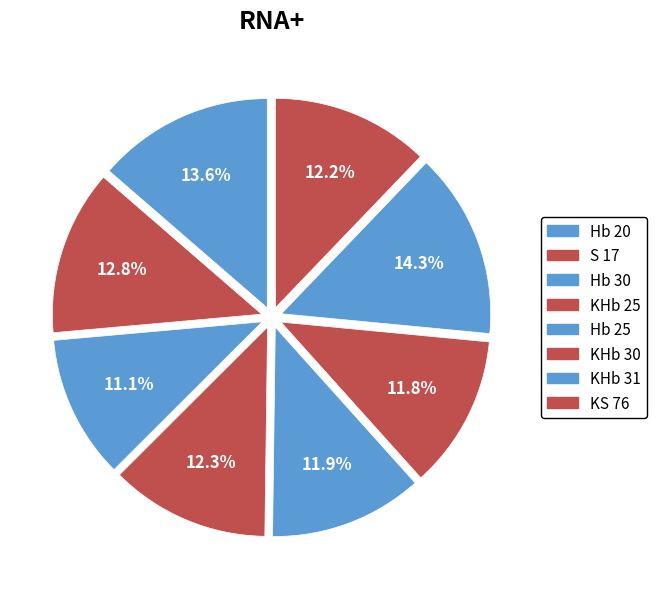

How many segments does this pie chart have?

8